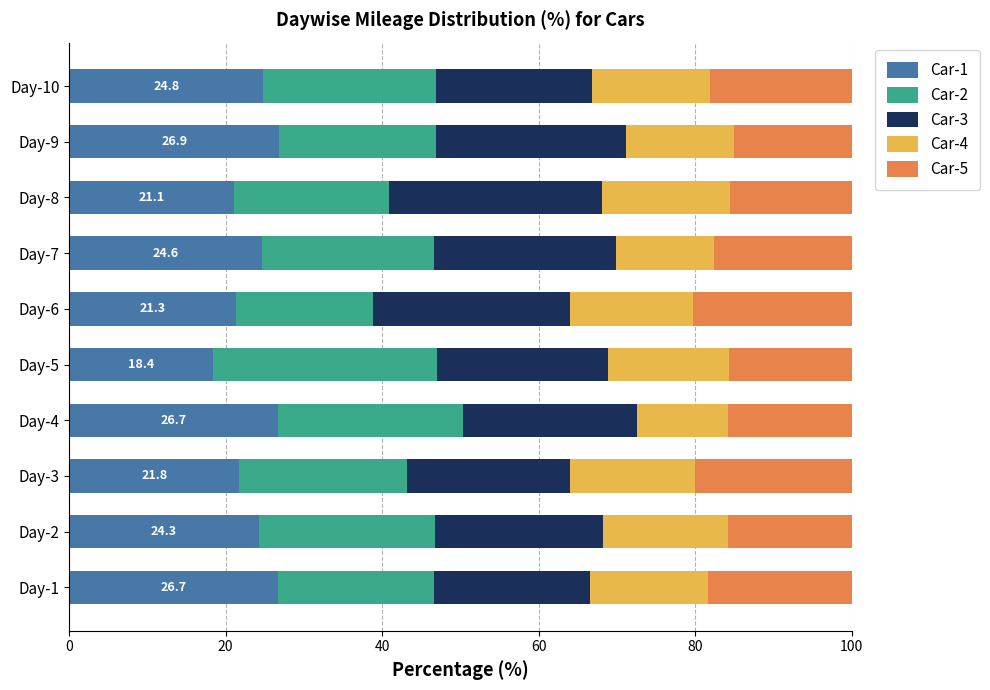

How many distinct data groups are displayed?

5